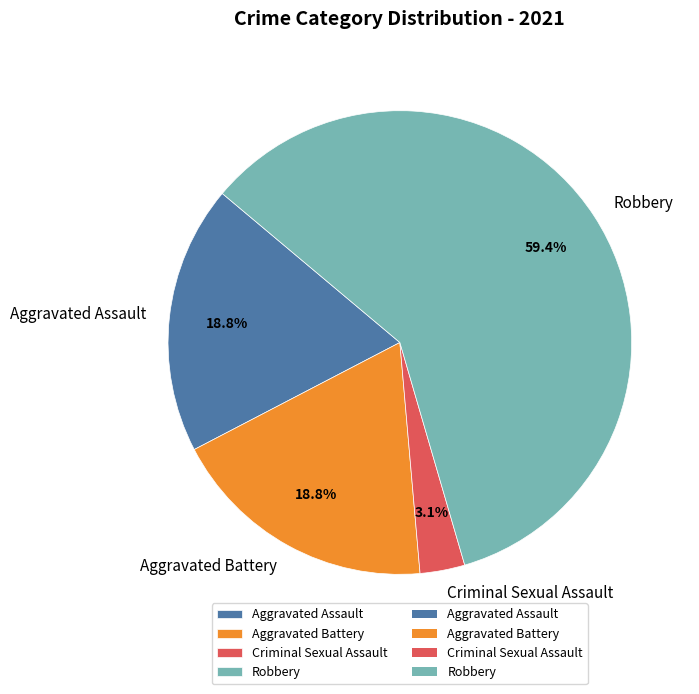

What is the ratio of the value at Robbery to the value at Aggravated Assault?

3.2